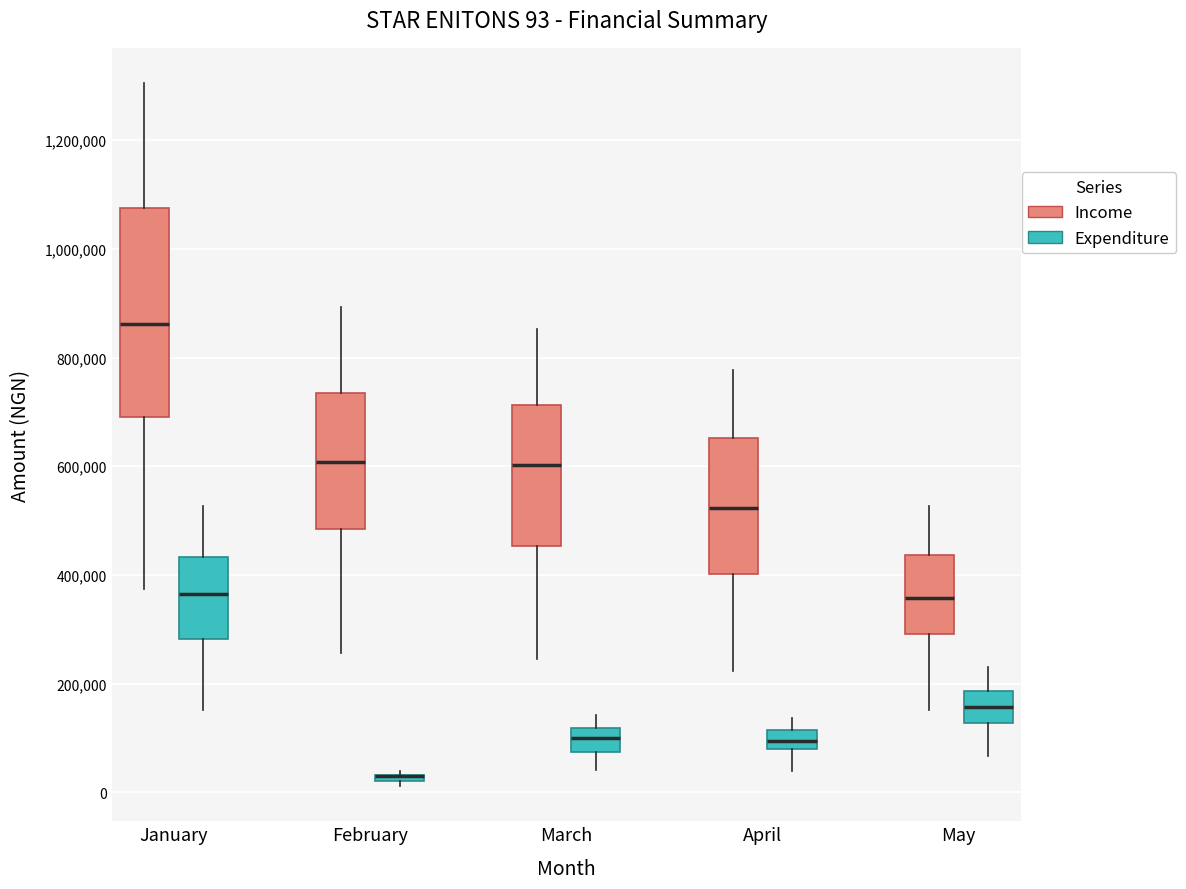

Comparing the boxes themselves (not the whiskers), which one is the tallest?

January (Income)